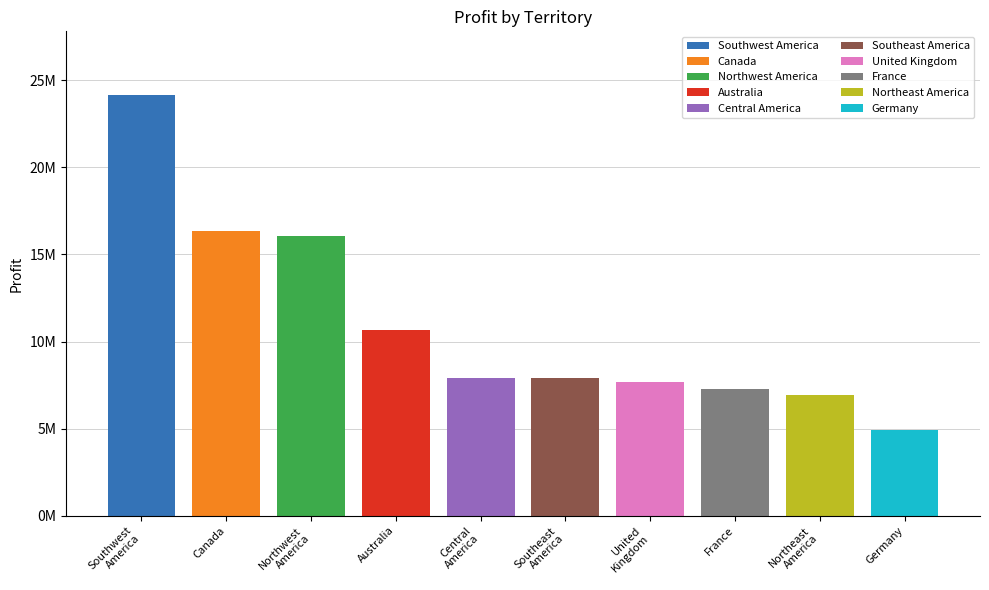

How many data points are above 7909009?

5